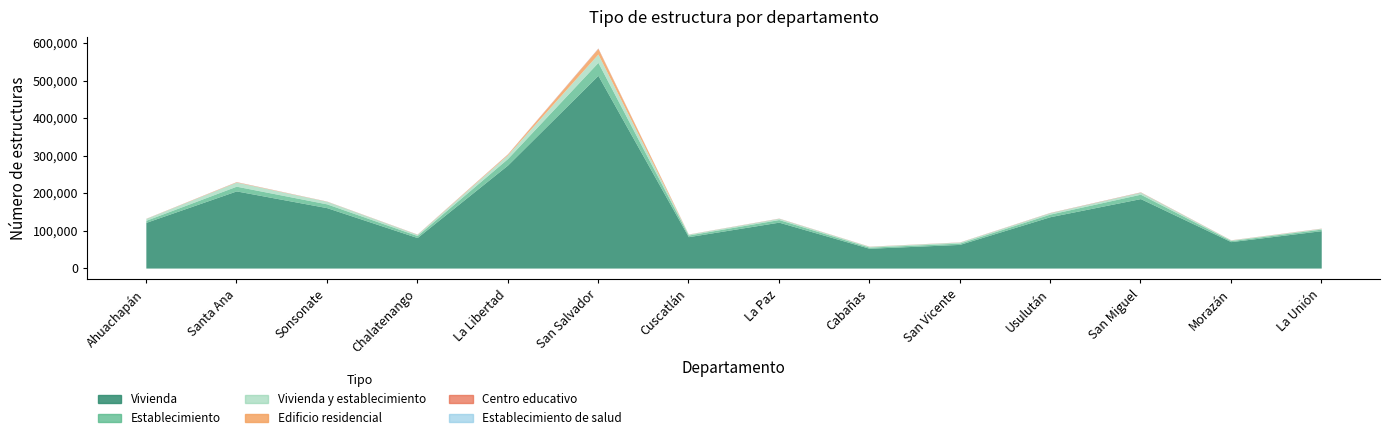

Rank the categories by Vivienda y establecimiento value from highest to lowest.

San Salvador, Santa Ana, La Libertad, Sonsonate, San Miguel, Ahuachapán, Usulután, La Paz, Chalatenango, San Vicente, Cuscatlán, Cabañas, La Unión, Morazán